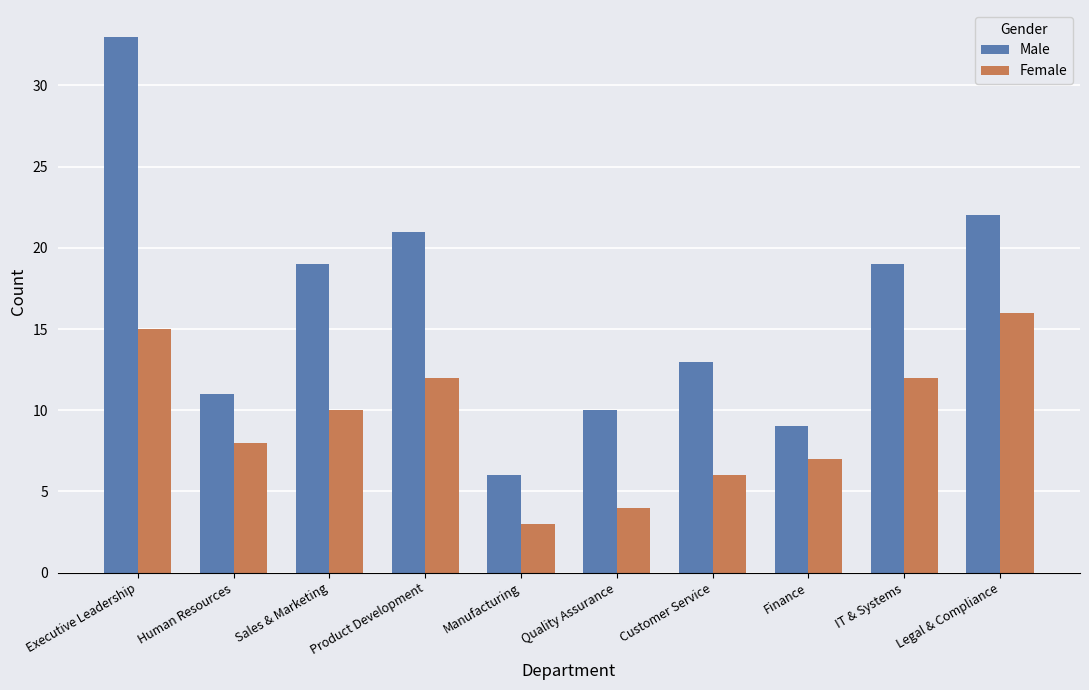

What is the average value of the Male series?

16